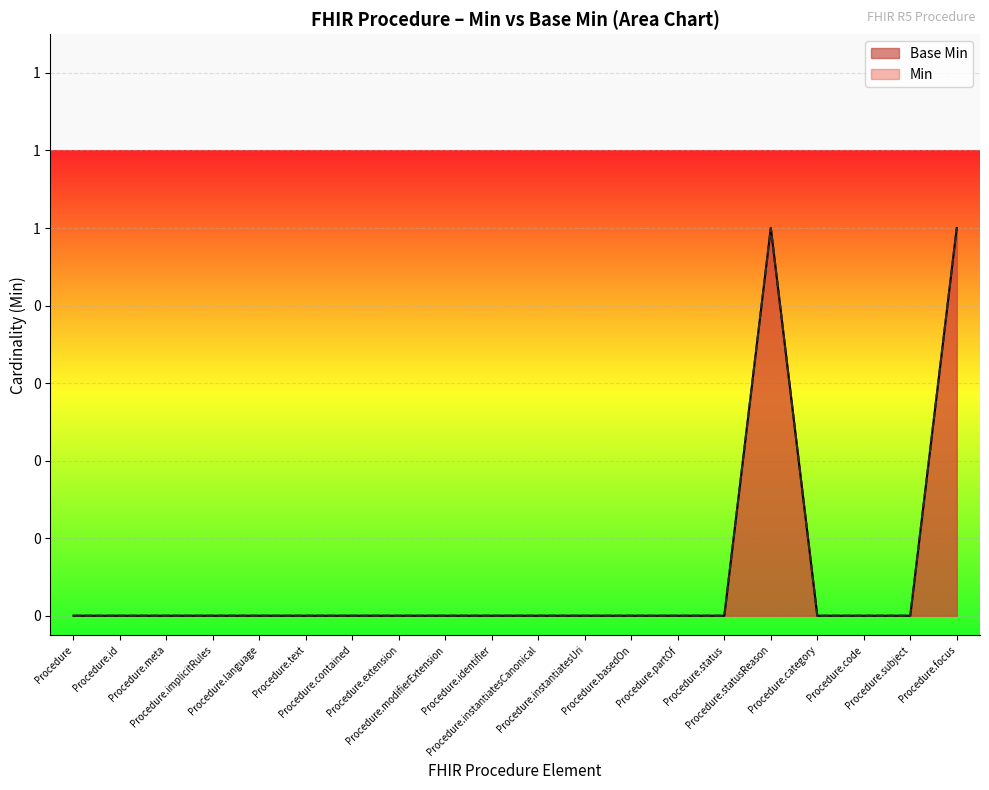

Reading left to right, extract all data points from this chart.

Base Min: Procedure=0	Procedure.id=0	Procedure.meta=0	Procedure.implicitRules=0	Procedure.language=0	Procedure.text=0	Procedure.contained=0	Procedure.extension=0	Procedure.modifierExtension=0	Procedure.identifier=0	Procedure.instantiatesCanonical=0	Procedure.instantiatesUri=0	Procedure.basedOn=0	Procedure.partOf=0	Procedure.status=0	Procedure.statusReason=1	Procedure.category=0	Procedure.code=0	Procedure.subject=0	Procedure.focus=1
Min: Procedure=0	Procedure.id=0	Procedure.meta=0	Procedure.implicitRules=0	Procedure.language=0	Procedure.text=0	Procedure.contained=0	Procedure.extension=0	Procedure.modifierExtension=0	Procedure.identifier=0	Procedure.instantiatesCanonical=0	Procedure.instantiatesUri=0	Procedure.basedOn=0	Procedure.partOf=0	Procedure.status=0	Procedure.statusReason=1	Procedure.category=0	Procedure.code=0	Procedure.subject=0	Procedure.focus=1